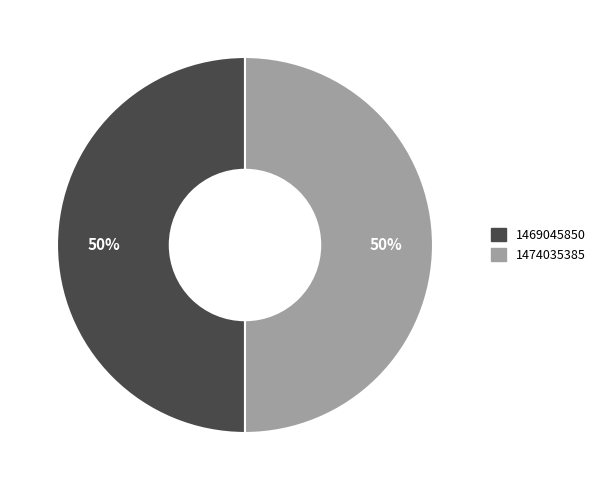

To the nearest percent, what is the average slice percentage?

50%